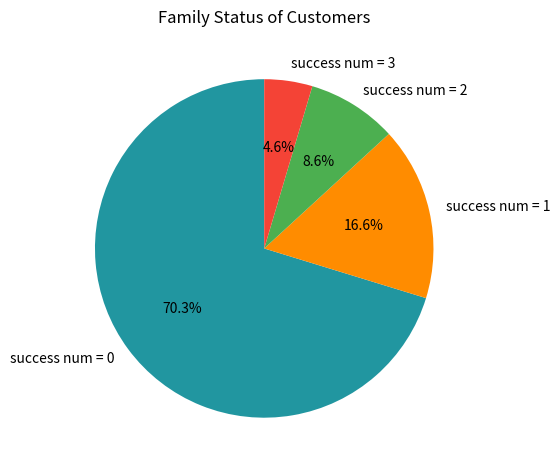

Which slice is the largest?

success num = 0